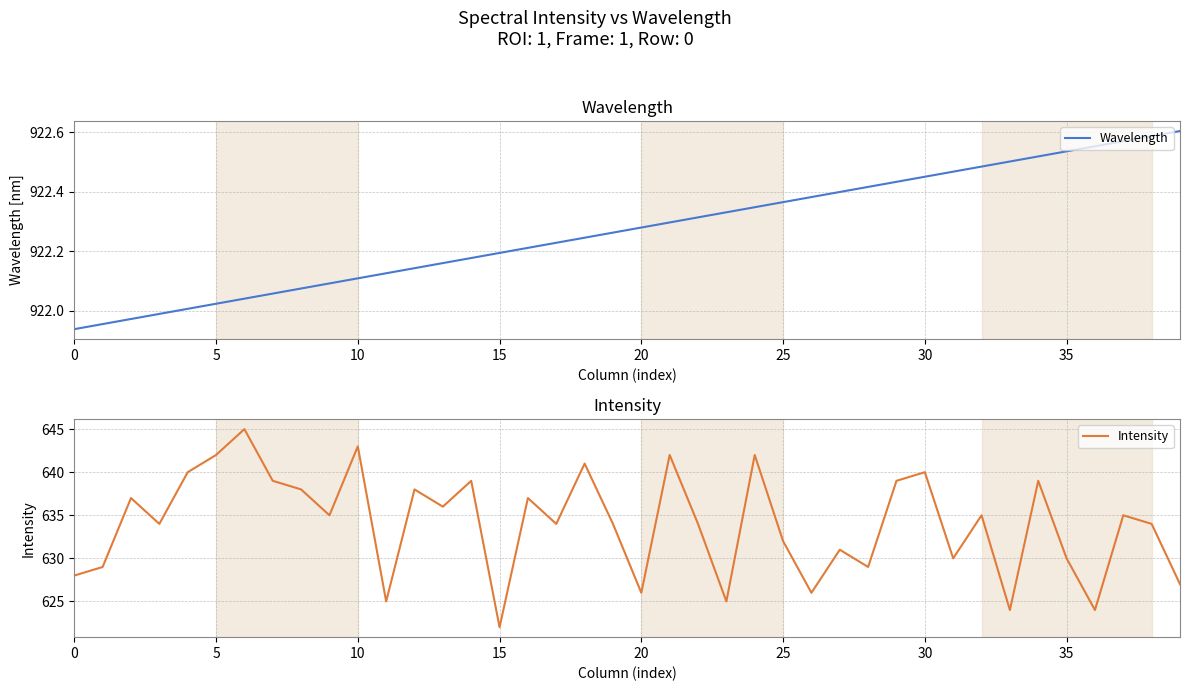

What is the spread (max minus min) of values at 27?

291.4